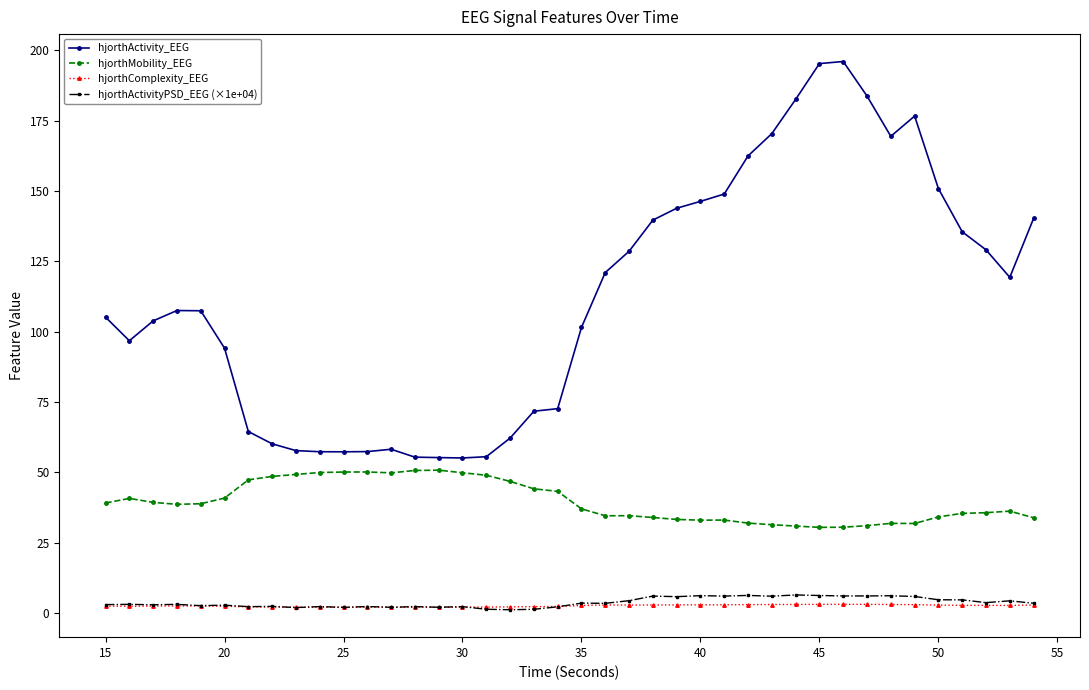

True or false: hjorthComplexity_EEG and hjorthActivity_EEG cross at least once.

False